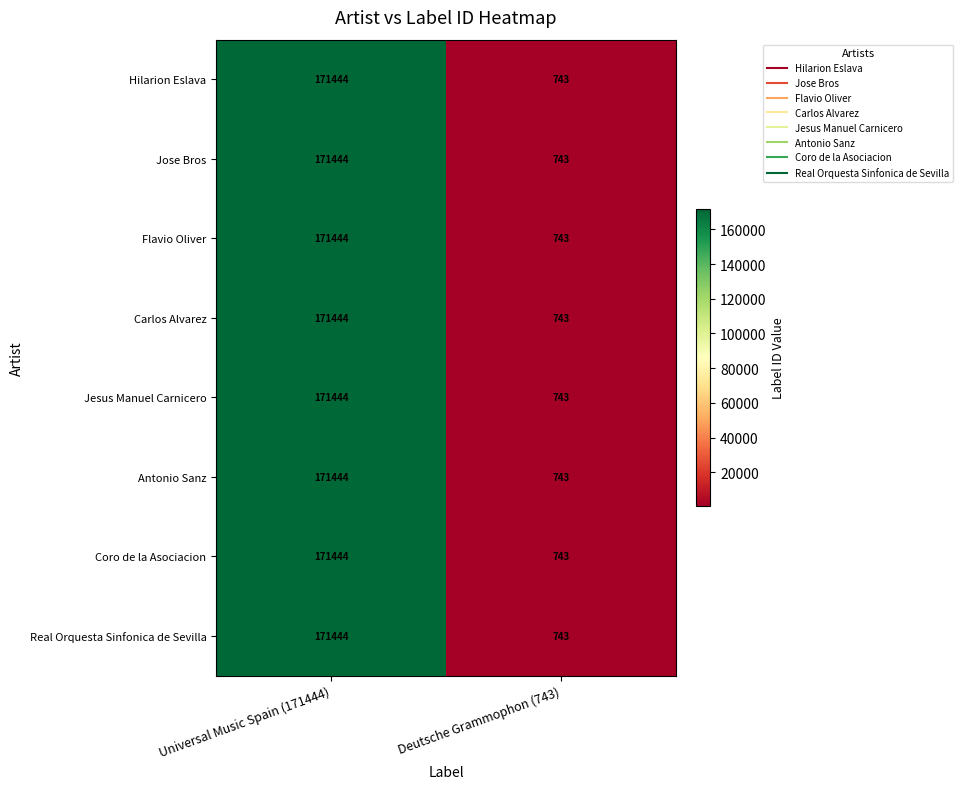

At how many categories does at least one series exceed 66333?

1